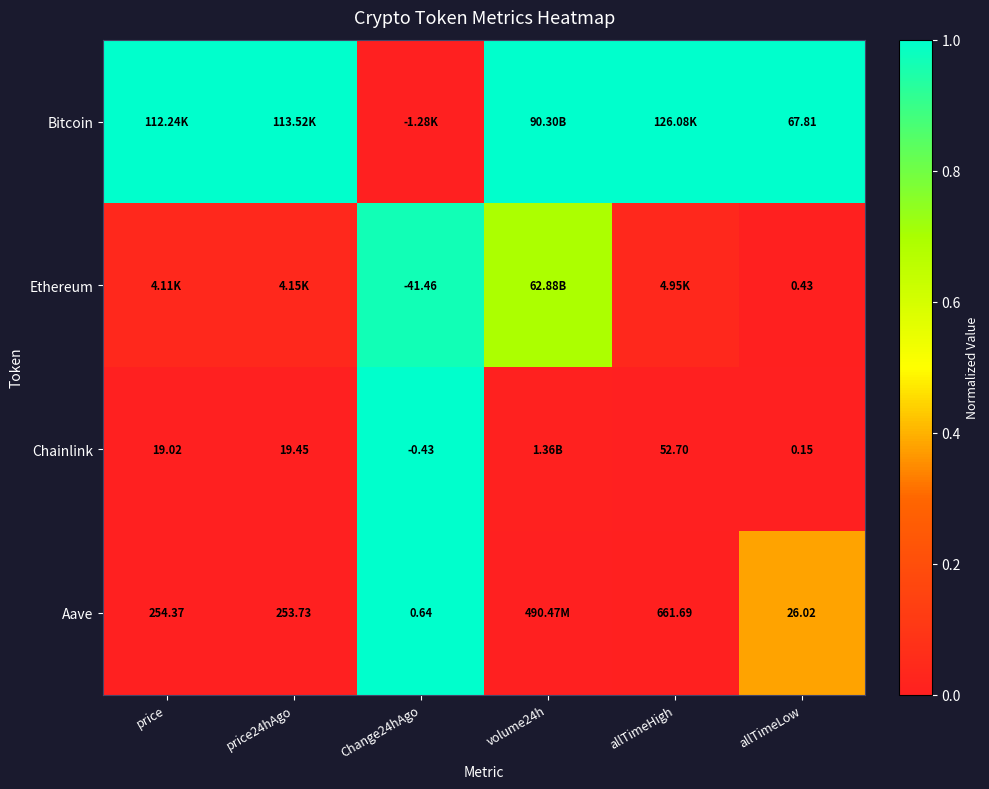

What is the sum of all Ethereum values?

1.8